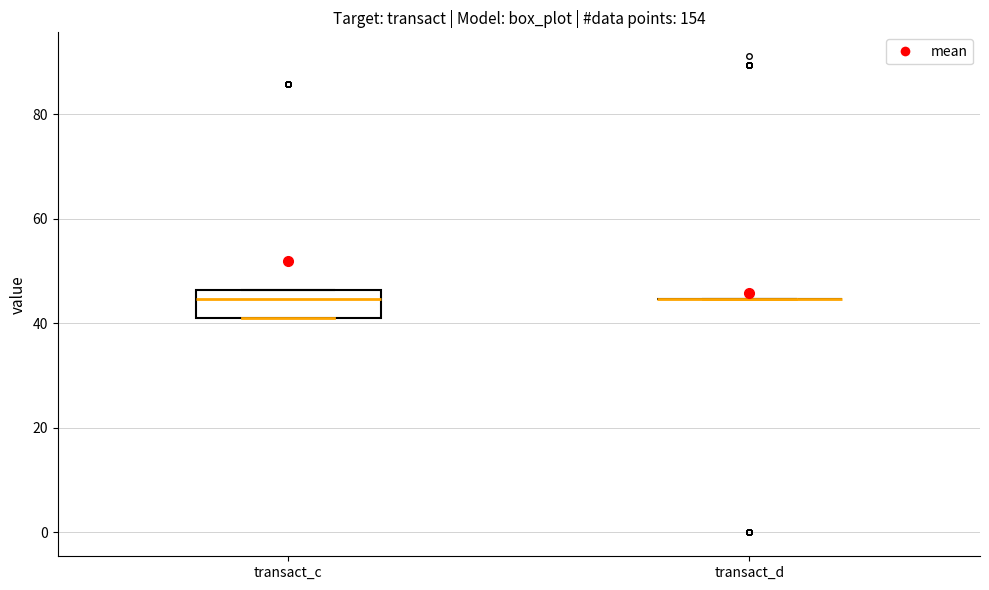

Reading left to right, read every box against the y-axis: the position of its median line, the range the box covers, and the ends of its whiskers. The values are not printed on the chart, so give them approximately, as read against the axis.

transact_c: median 44, box 42 to 46, whiskers 42 to 46
transact_d: box collapsed to a line at 44, whiskers 44 to 44